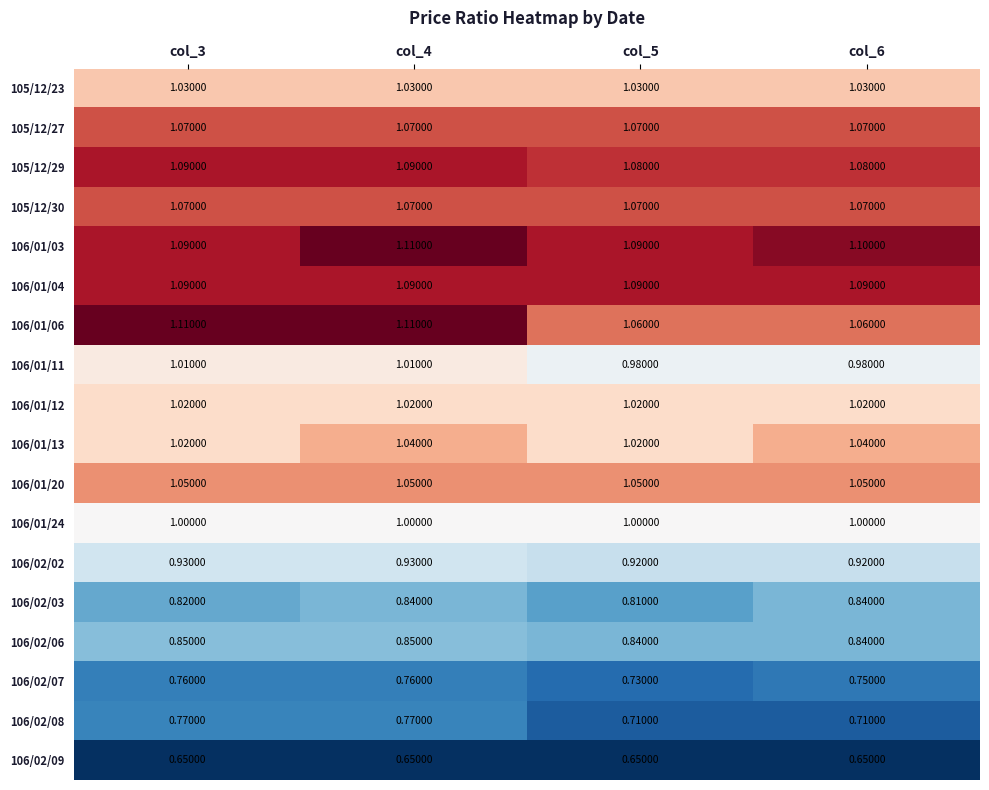

Is the value of 106/01/04 at col_5 greater than the value of 106/01/12 at col_6?

Yes